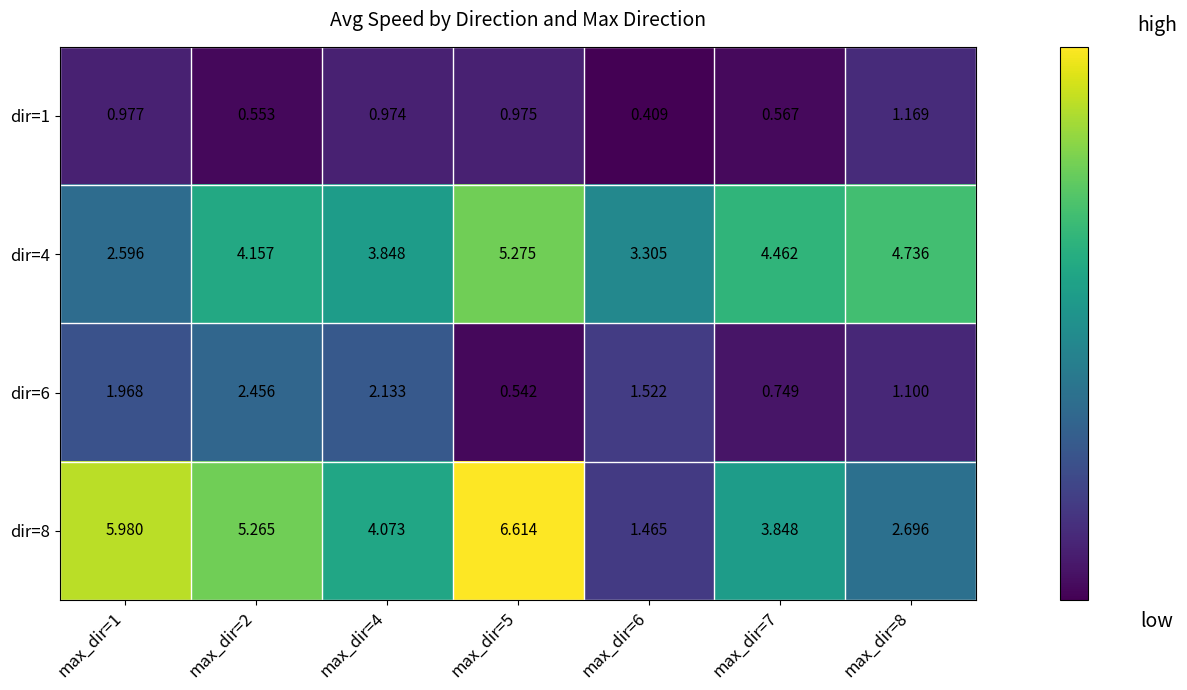

Is the value of dir=4 at max_dir=6 greater than the value of dir=6 at max_dir=7?

Yes